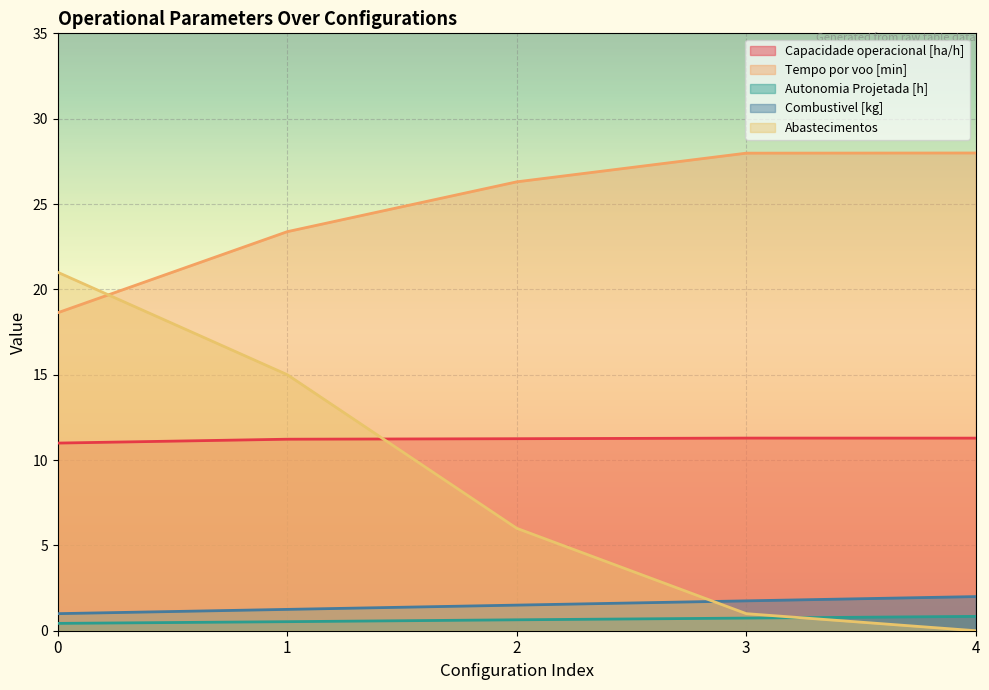

The Tempo por voo [min] series shows 26.3 at 2. True or false?

True